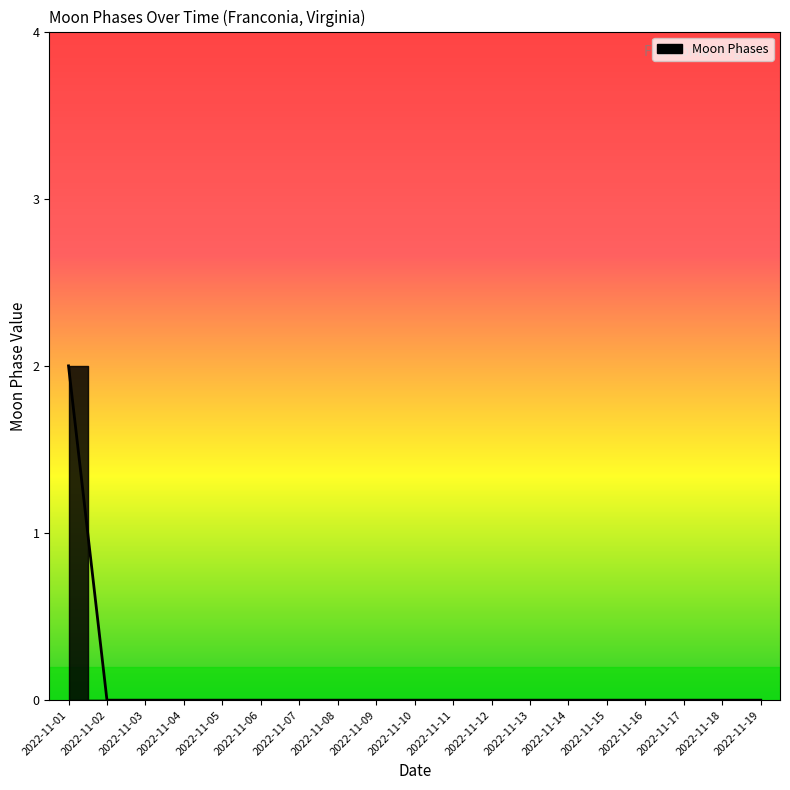

The value at 2022-11-01 is 2. True or false?

True